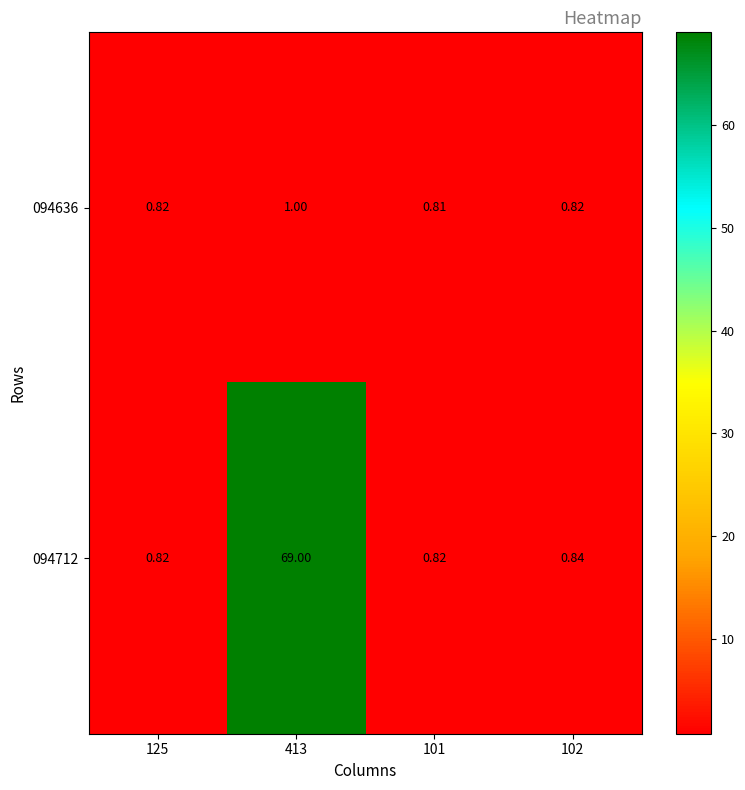

Between 413 and 101, which series saw the biggest shift?

094712